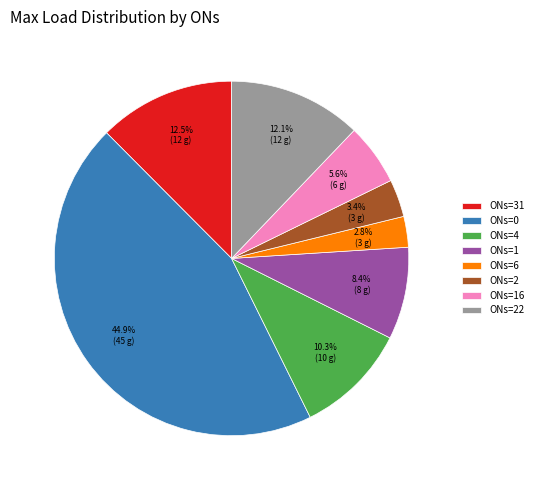

Which category has the smallest portion of the pie?

ONs=6